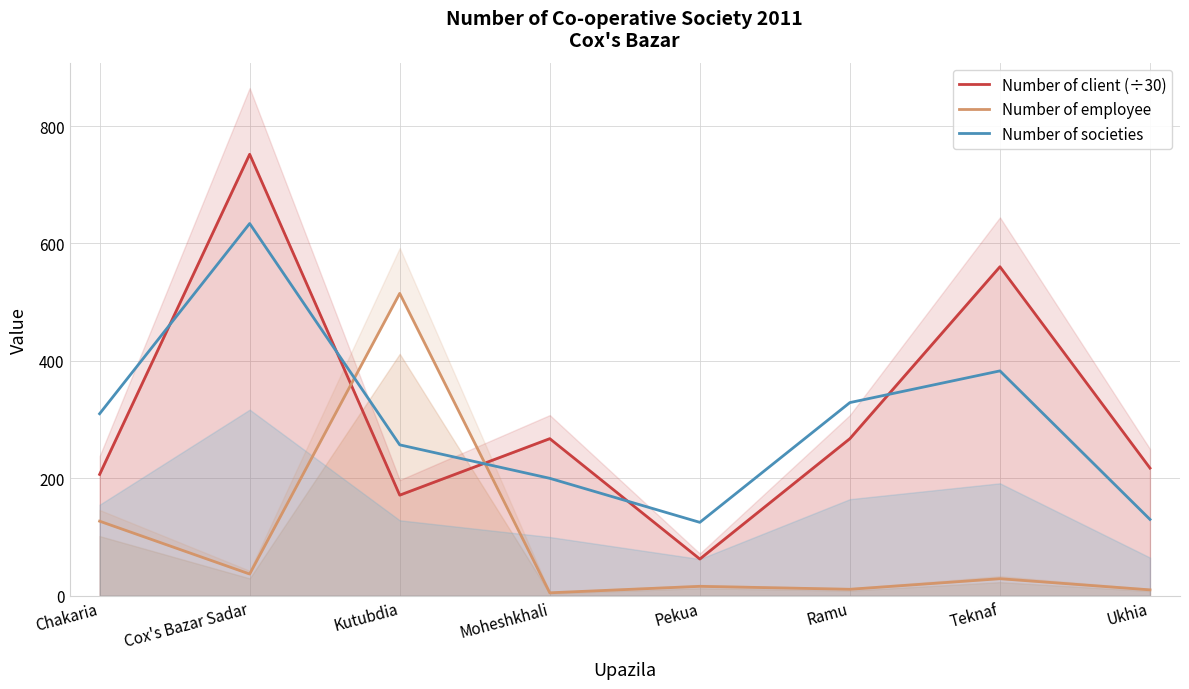

Reading left to right, extract all data points from this chart.

Number of client (÷30): 206.7	752.0	171.3	267.6	62.5	267.6	560.4	217.4
Number of employee: 127.0	37.0	515.0	5.0	16.0	11.0	29.0	10.0
Number of societies: 310.0	634.0	257.0	200.0	125.0	329.0	383.0	130.0